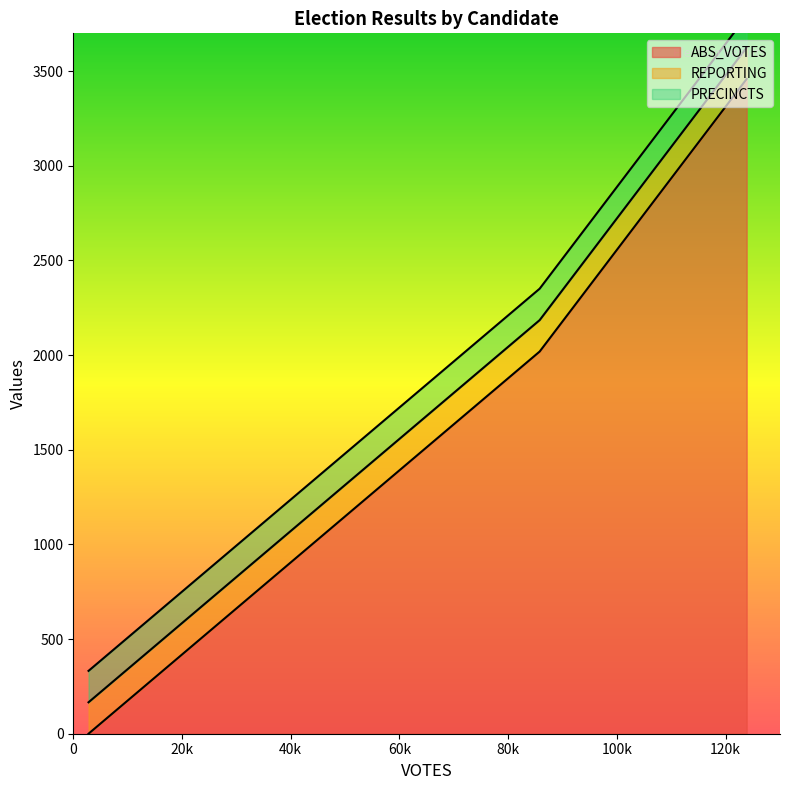

Which series has the largest total across all categories?

ABS_VOTES